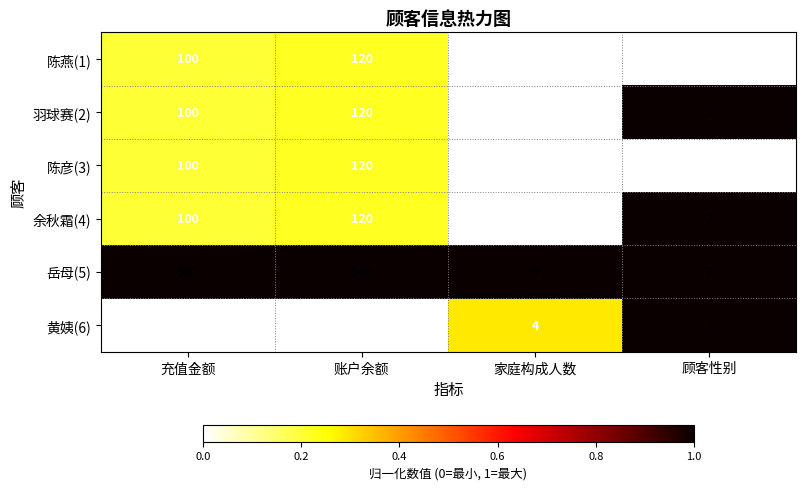

What is the average value of the 陈燕(1) series?

56